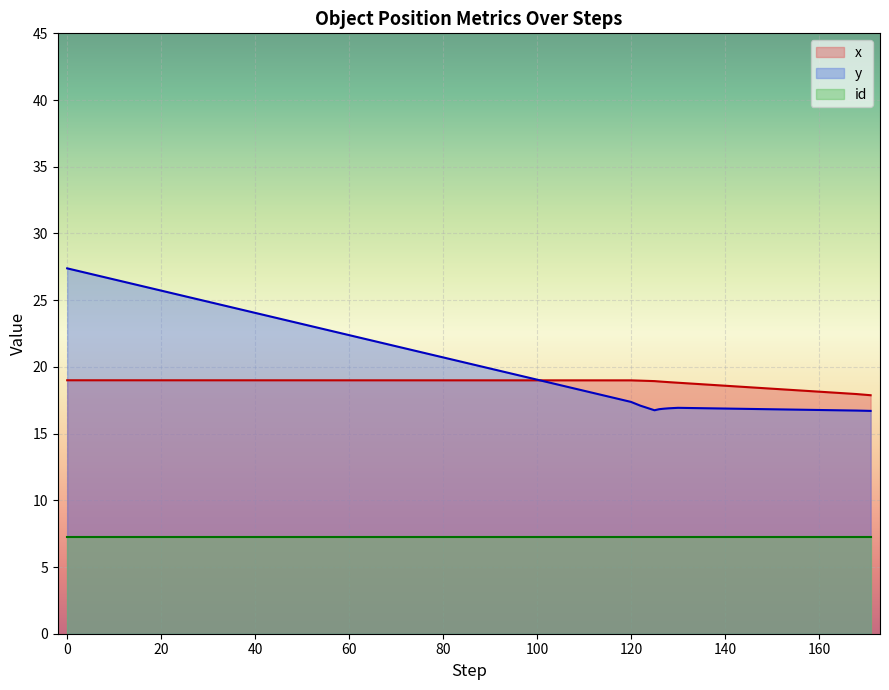

What is the average value of the x series?

18.7